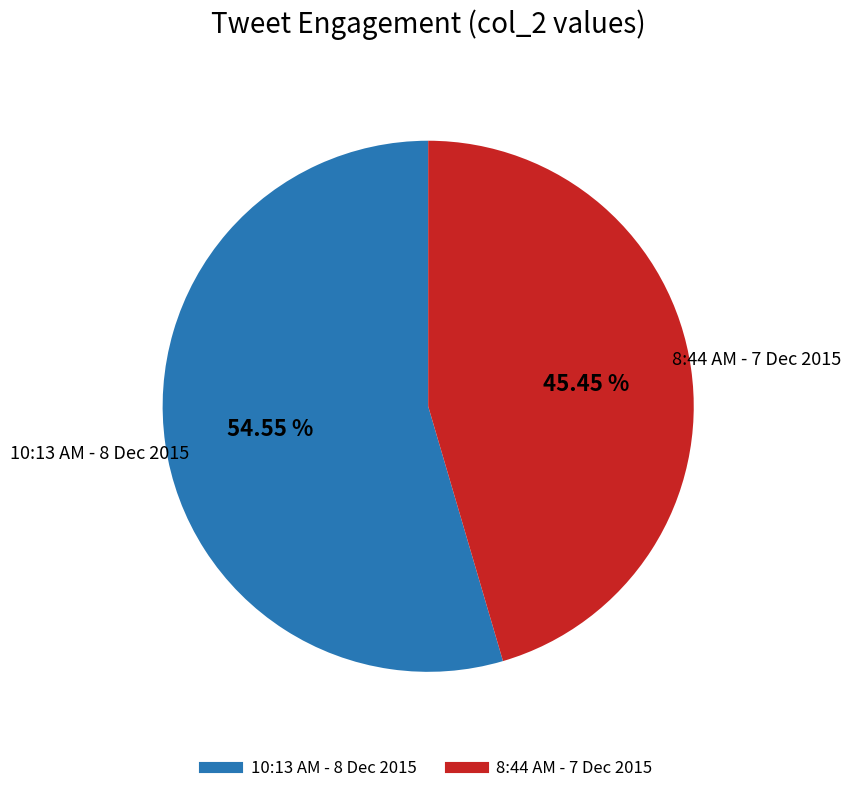

Which has a higher value, 10:13 AM - 8 Dec 2015 or 8:44 AM - 7 Dec 2015?

10:13 AM - 8 Dec 2015